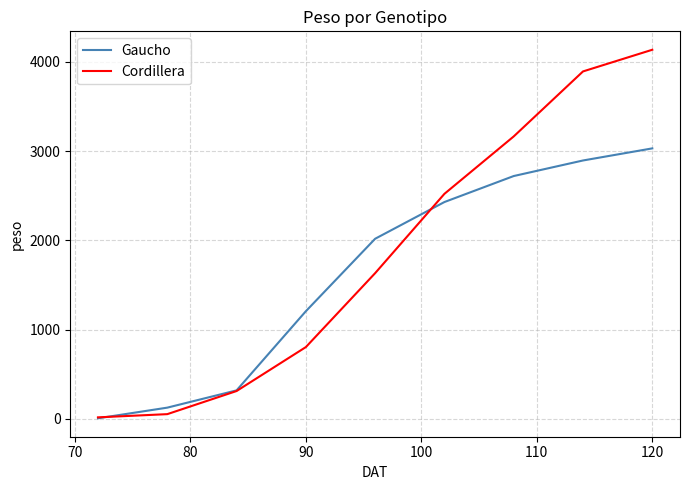

Which series has the largest range (max minus min)?

Cordillera